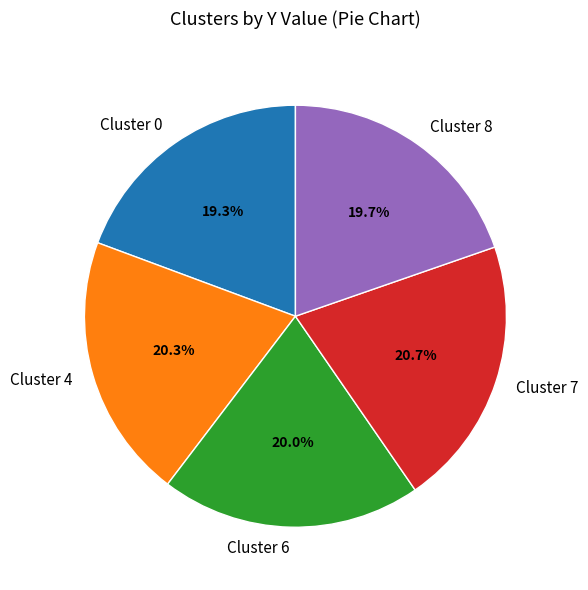

How many slices are in this pie chart?

5